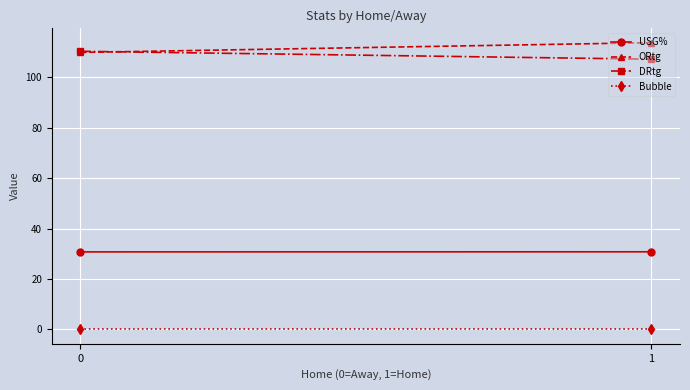

What is the lowest value of the ORtg series?

109.9